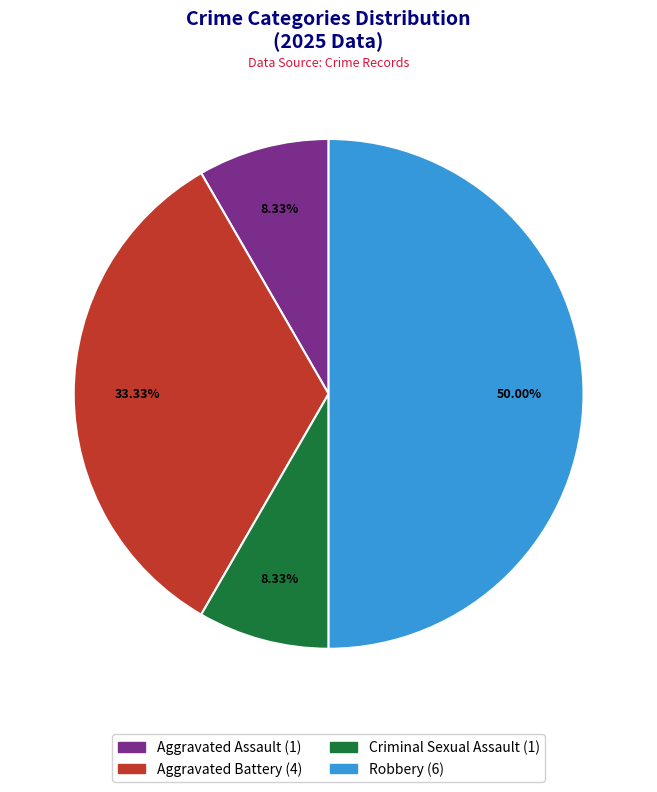

True or false: Criminal Sexual Assault accounts for 1% of the total.

False